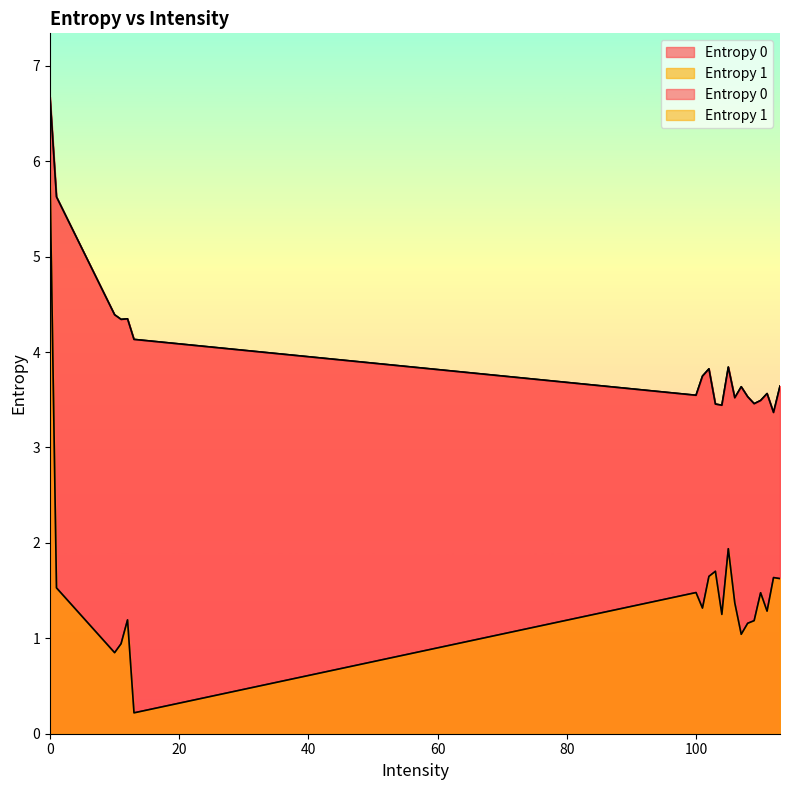

True or false: Entropy 1 and Entropy 0 intersect in this chart.

False